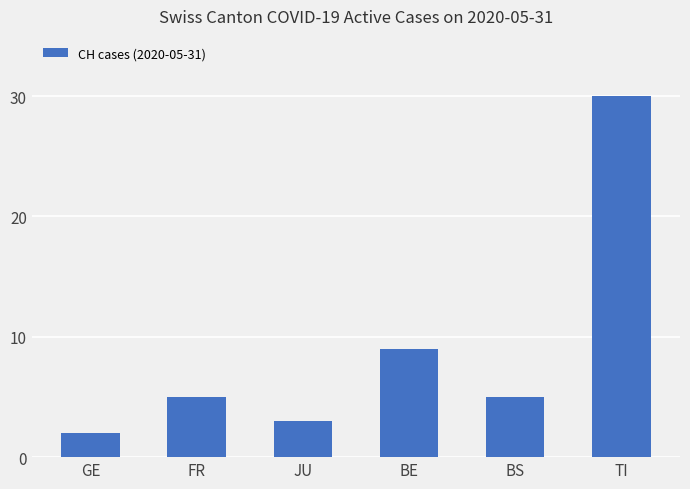

What is the label of the 4th bar from the left?

BE